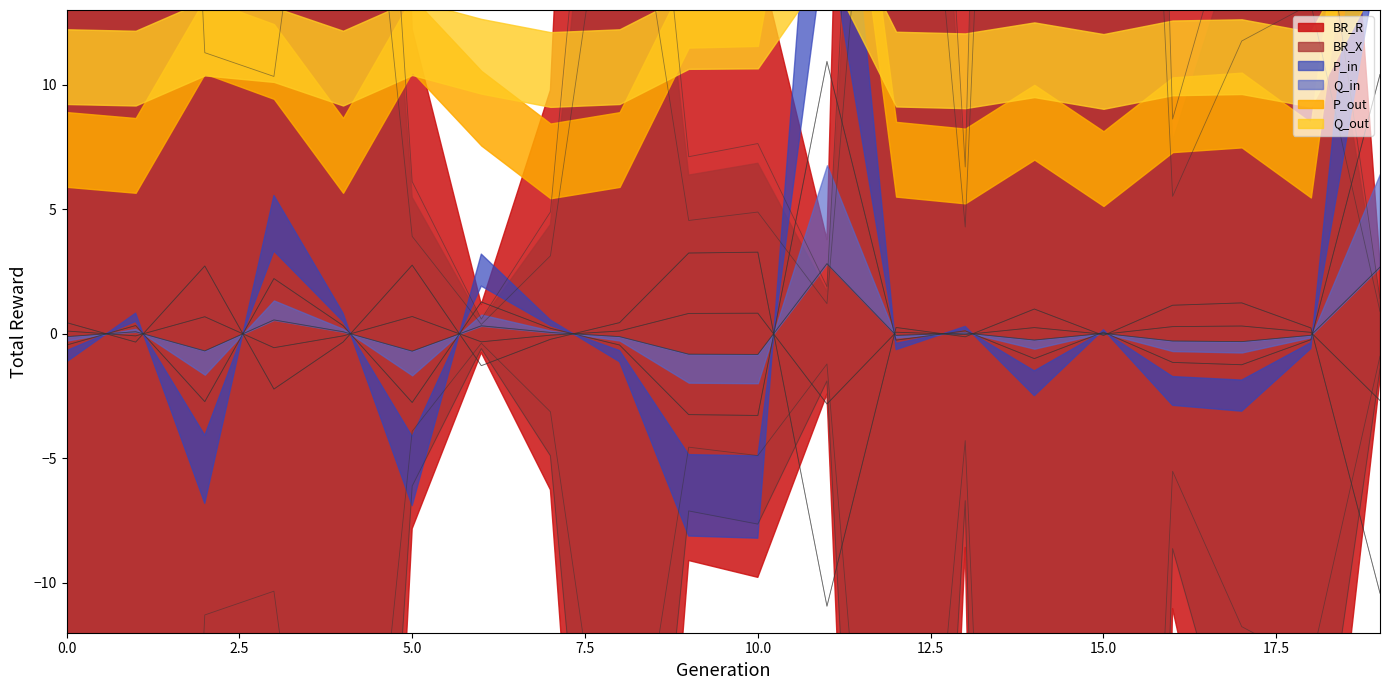

Which category has the lowest value across all series?

7